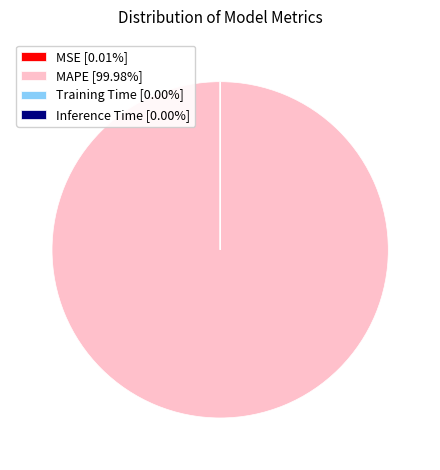

Does MAPE [99.98%] represent more than half of the total?

Yes